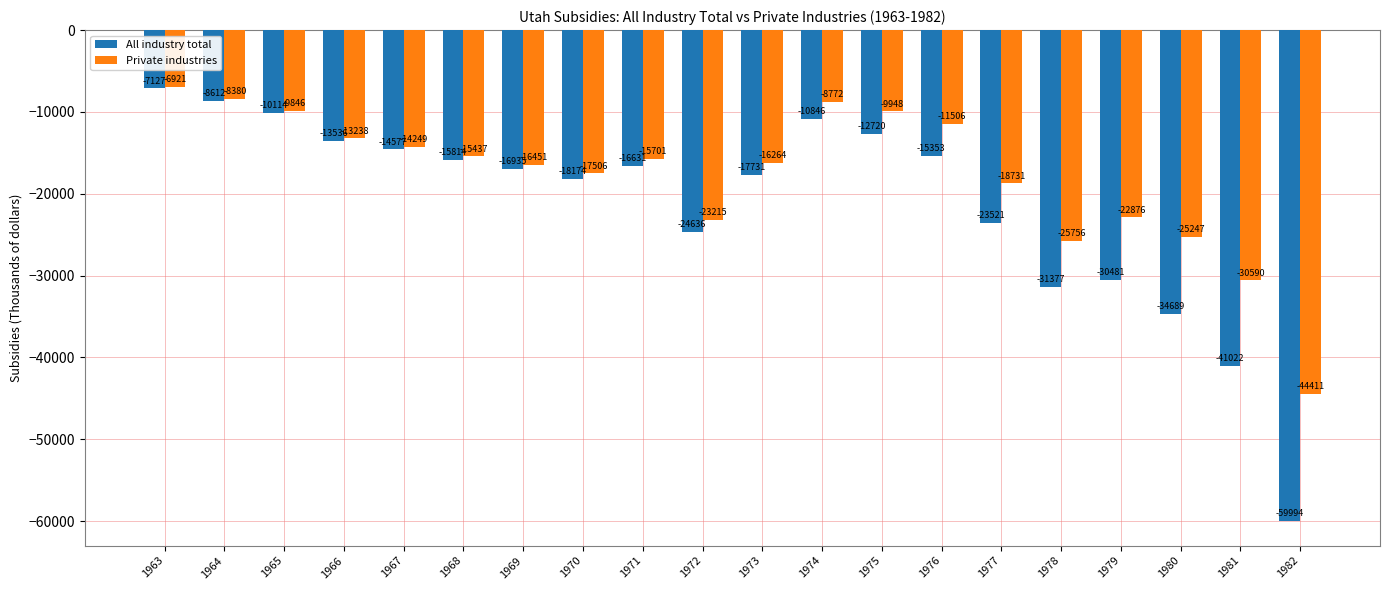

How many bars are there in total?

40